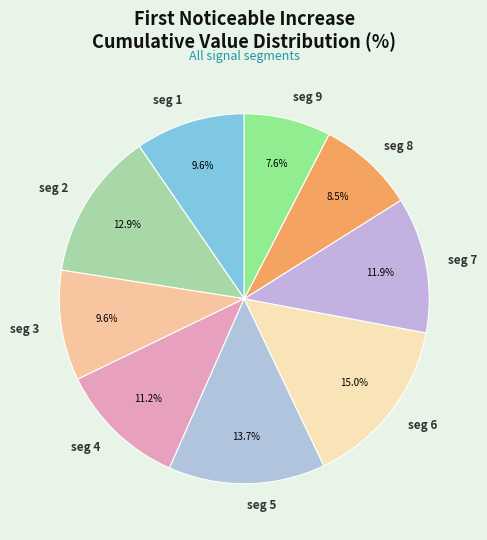

How many slices are in this pie chart?

9